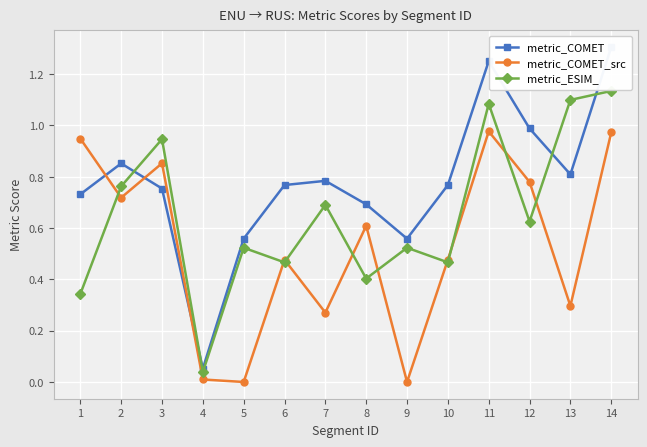

List the series in order of their peak value, lowest first.

metric_COMET_src, metric_ESIM_, metric_COMET